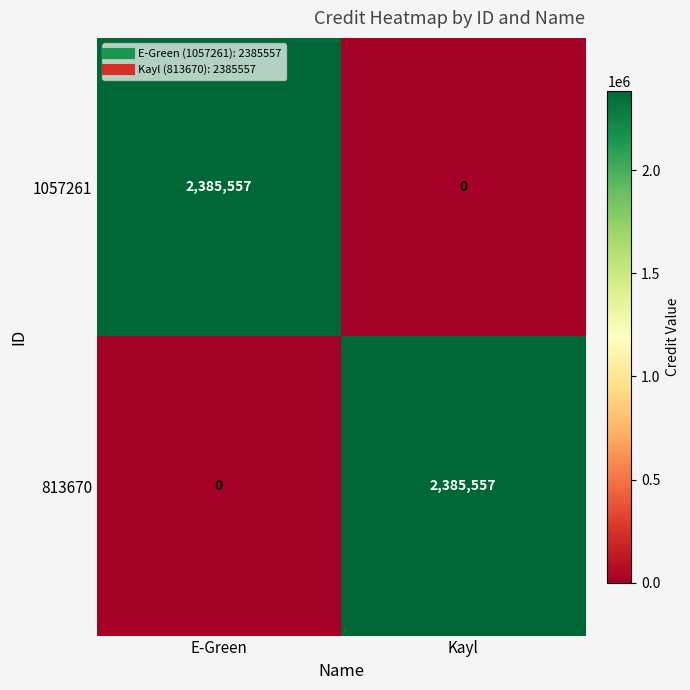

What is the highest value of the 1057261 series?

2385557